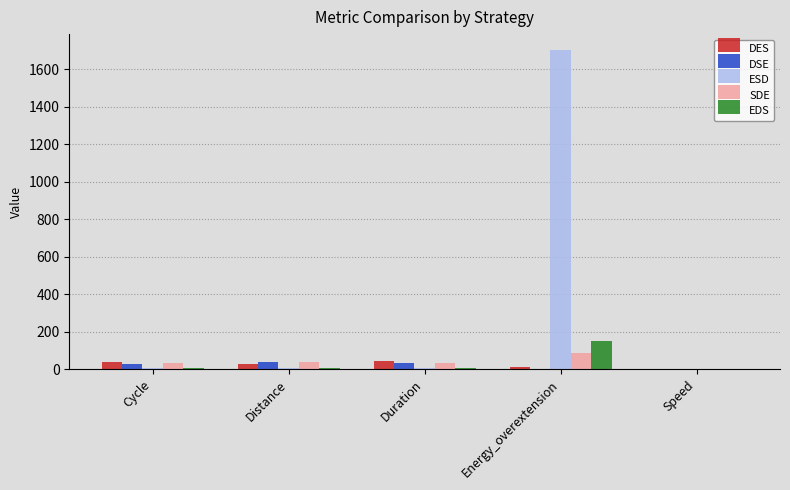

Which series has the largest total across all categories?

ESD